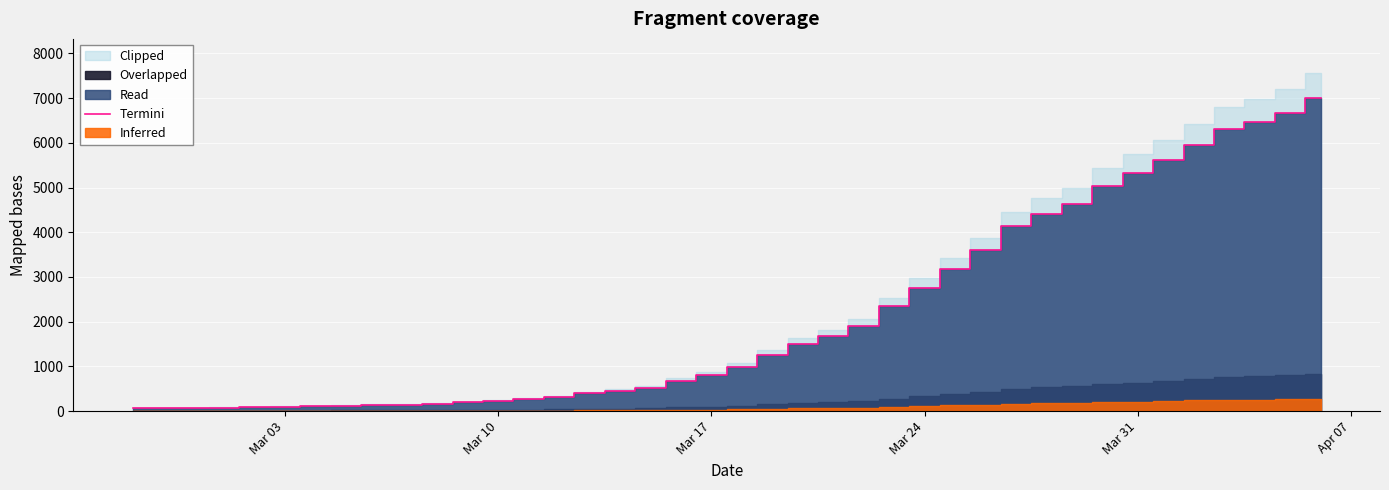

The value at 15 is 147. True or false?

False